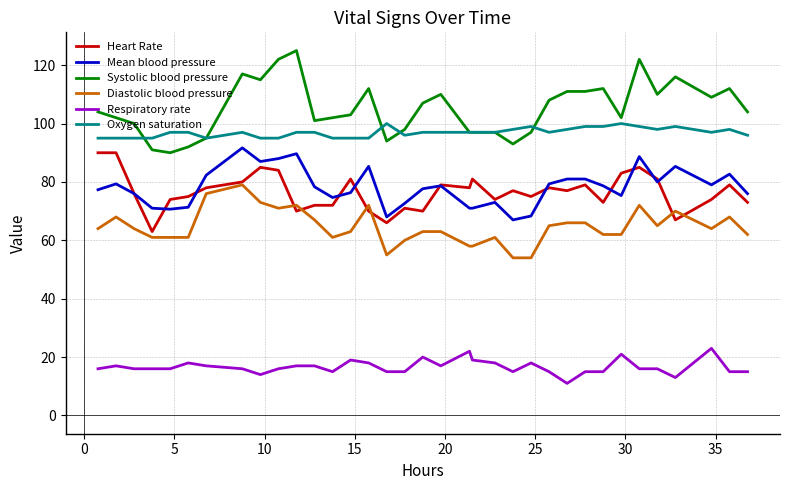

How many lines are shown in the chart?

6